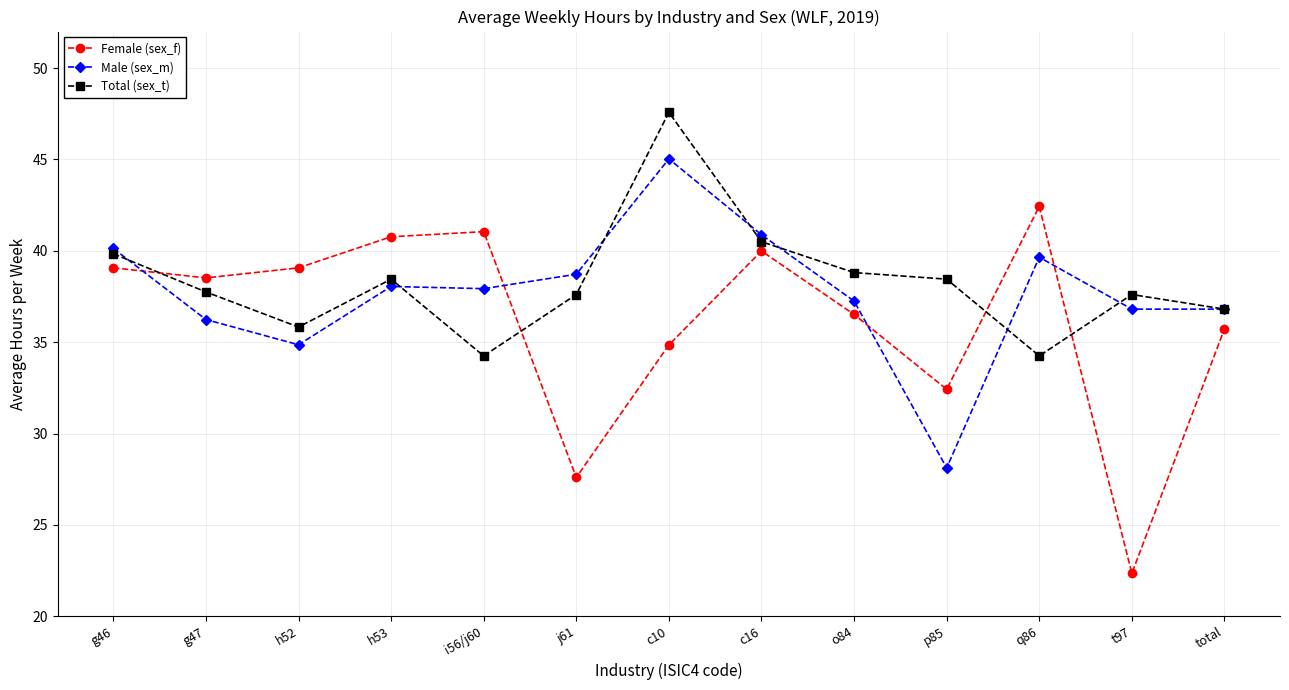

How many values in the Total (sex_t) series are below 37?

4